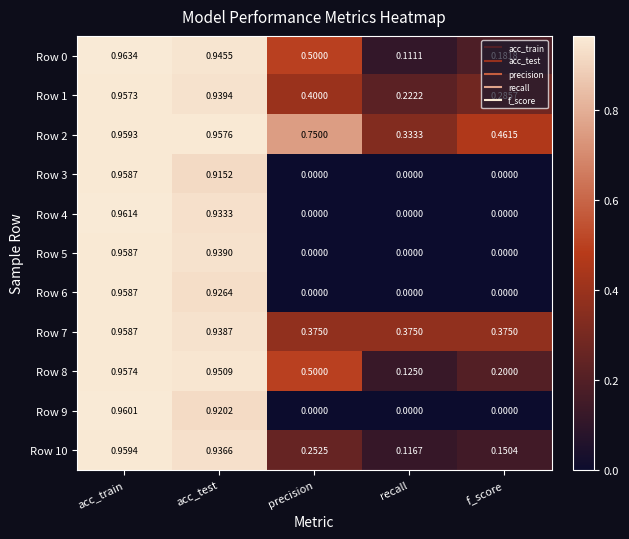

Which label corresponds to the largest value in the chart?

acc_train